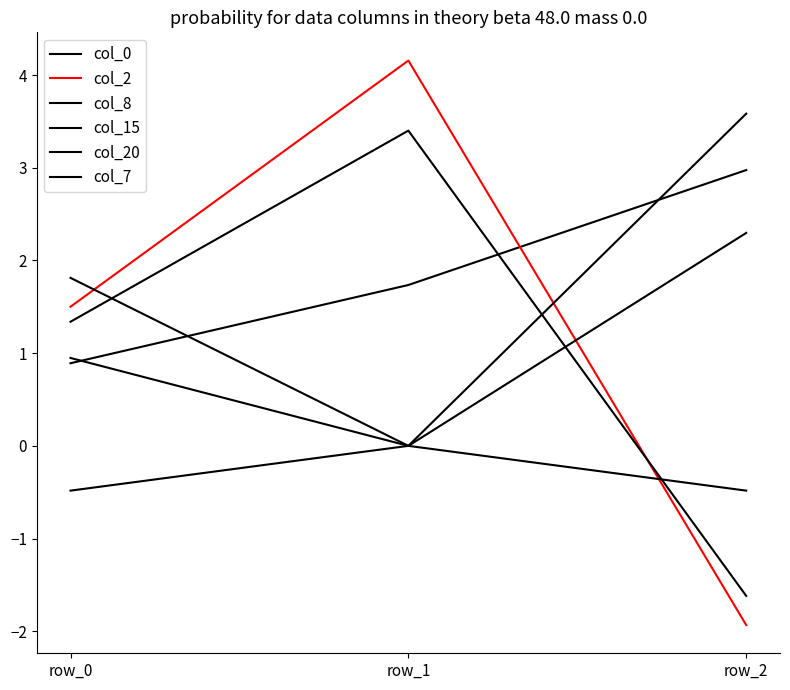

At row_2, list the series in order from largest to smallest.

col_15, col_0, col_8, col_7, col_20, col_2